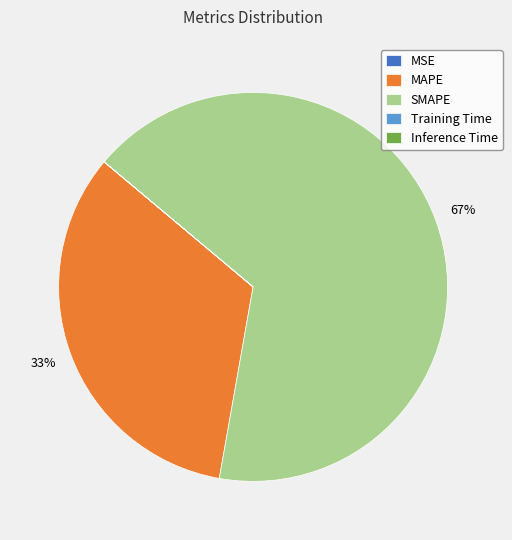

True or false: MAPE accounts for 33% of the total.

True